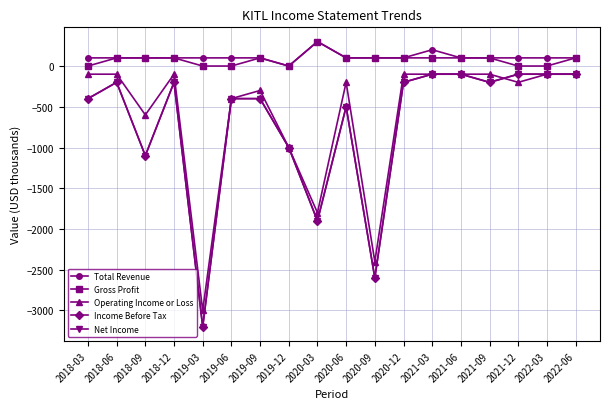

At which category is the sum across all series the highest?

2021-03